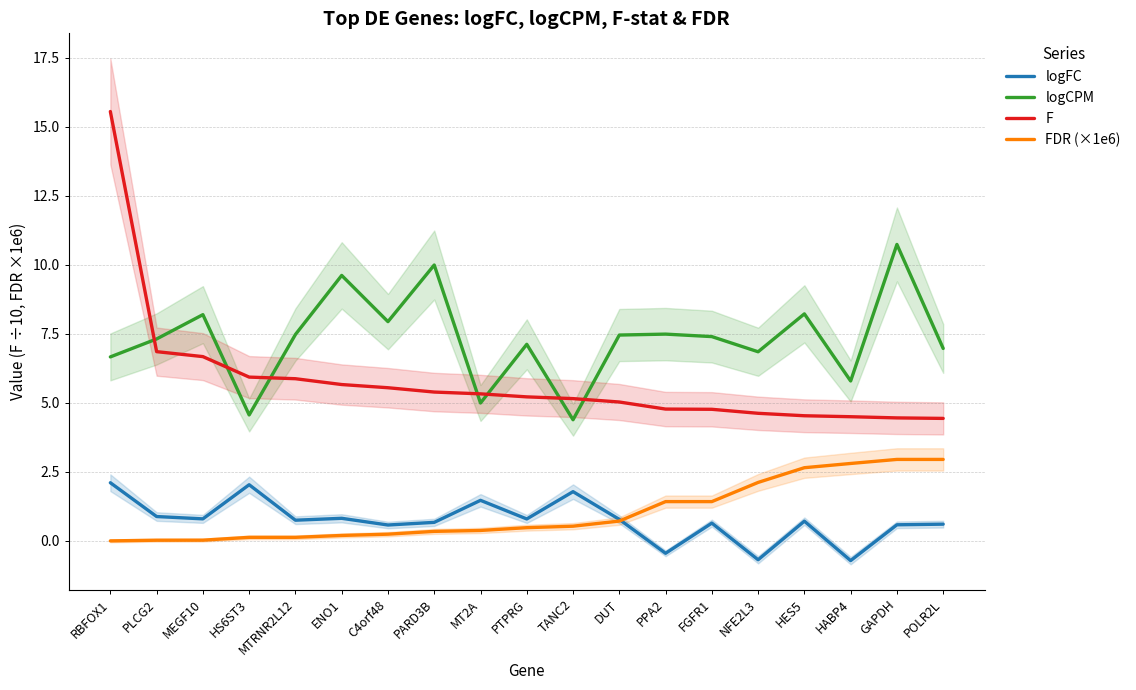

At DUT, list the series in order from smallest to largest.

FDR (×1e6), logFC, F, logCPM